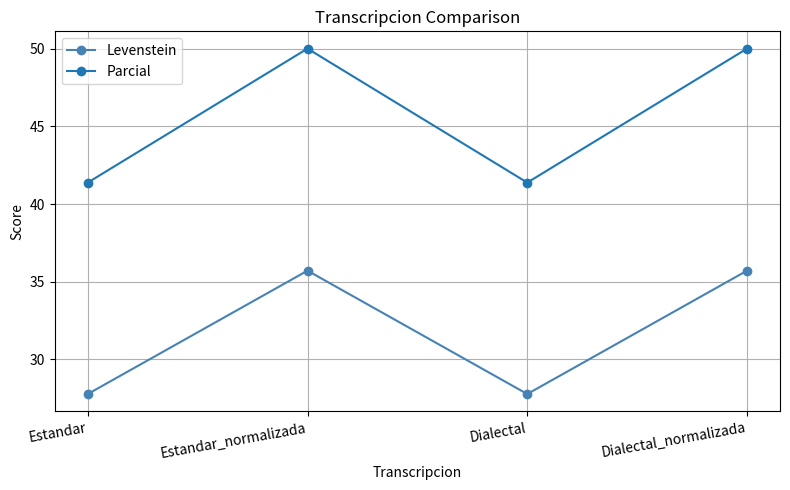

At Estandar_normalizada, list the series in order from largest to smallest.

Parcial, Levenstein